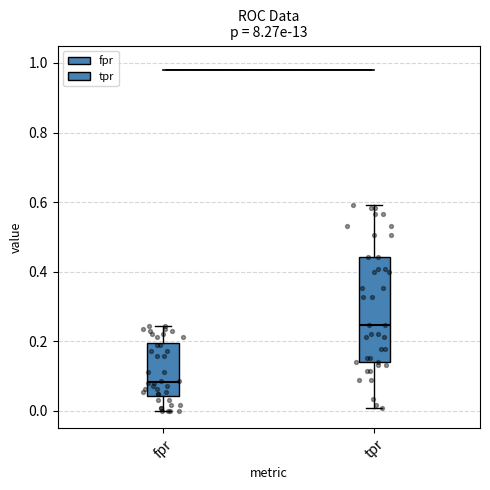

Reading left to right, read every box against the y-axis: the position of its median line, the range the box covers, and the ends of its whiskers. The values are not printed on the chart, so give them approximately, as read against the axis.

fpr: median 0.08, box 0.04 to 0.20, whiskers 0.00 to 0.24
tpr: median 0.24, box 0.14 to 0.44, whiskers 0.00 to 0.60